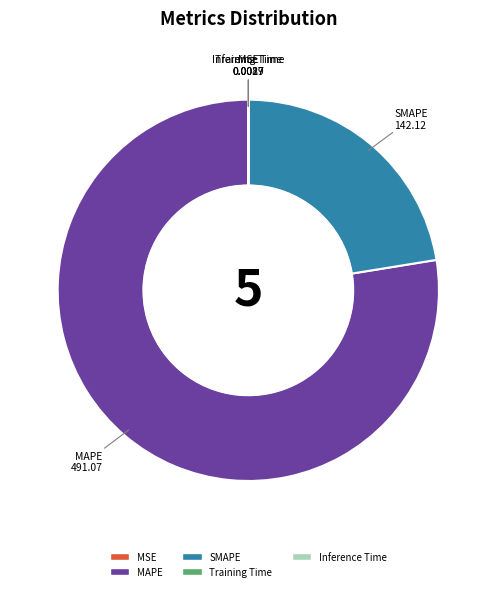

True or false: SMAPE accounts for 22% of the total.

True